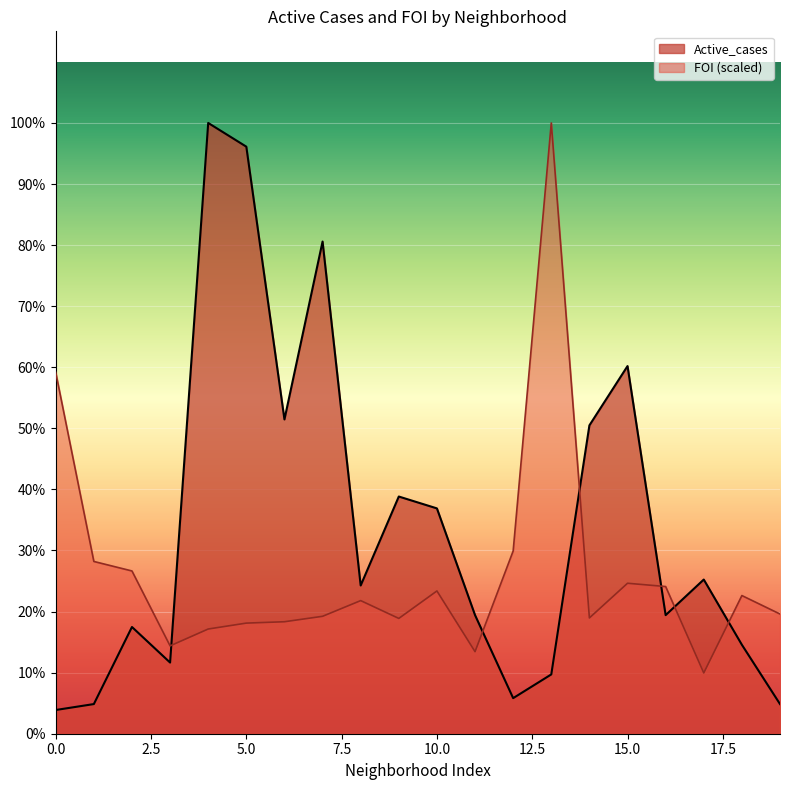

How many distinct data groups are displayed?

2